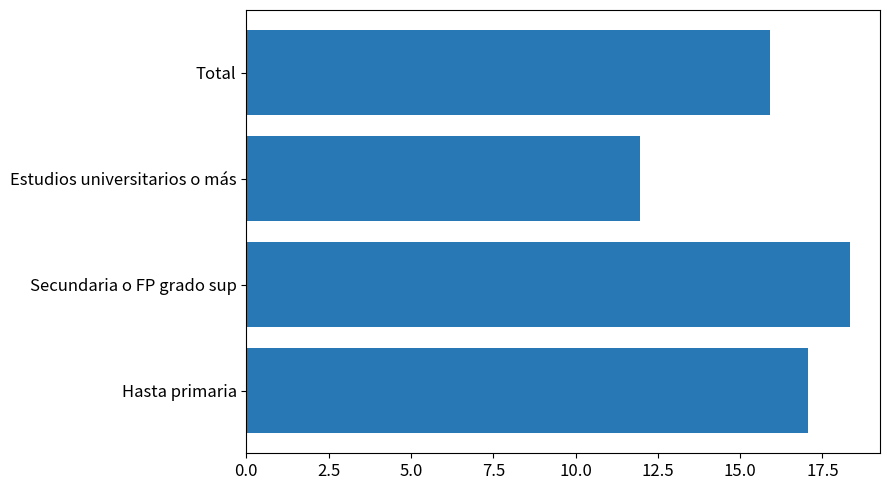

List the labels in order of value, smallest first.

Estudios universitarios o más, Total, Hasta primaria, Secundaria o FP grado sup